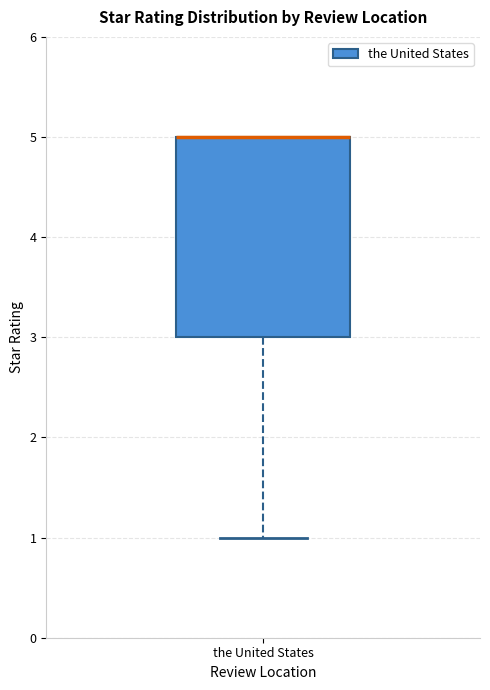

Where does the lower whisker of the box for the United States end on the y-axis? The values are not printed on the chart, so give them approximately, as read against the axis.

1